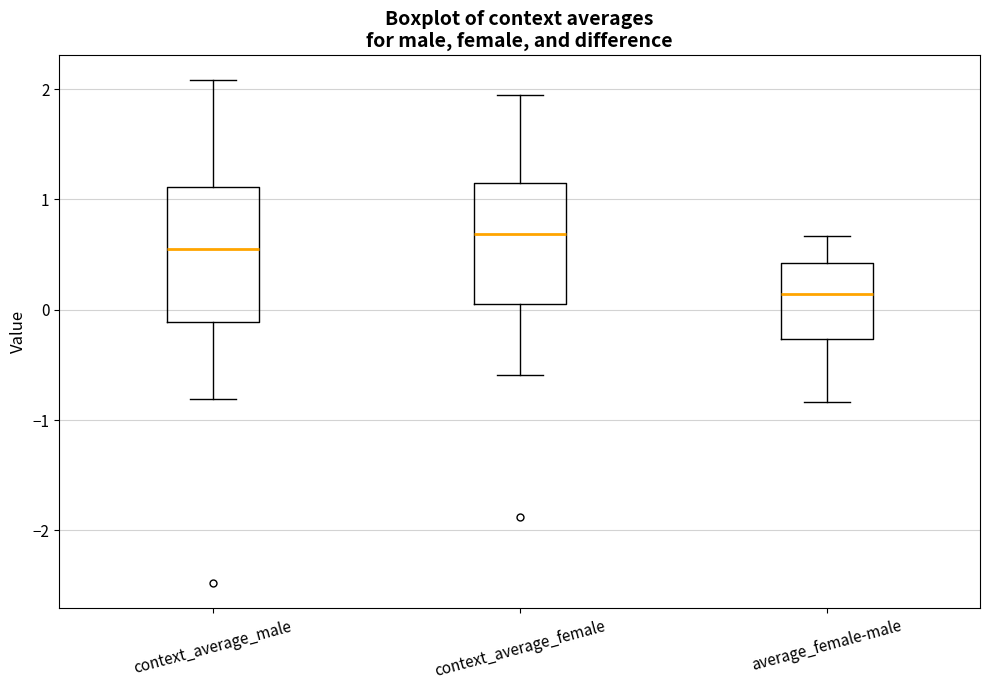

Which box is the tallest, from its lower edge to its upper edge?

context_average_male